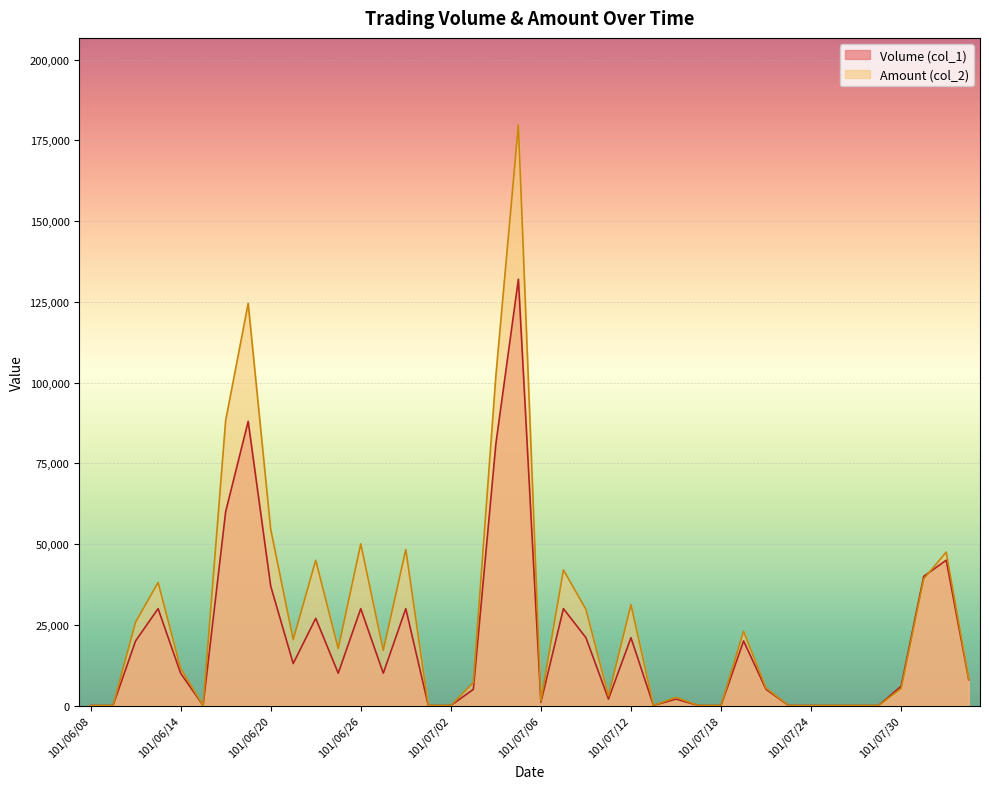

What is the label of the 29th point from the right?

101/06/25